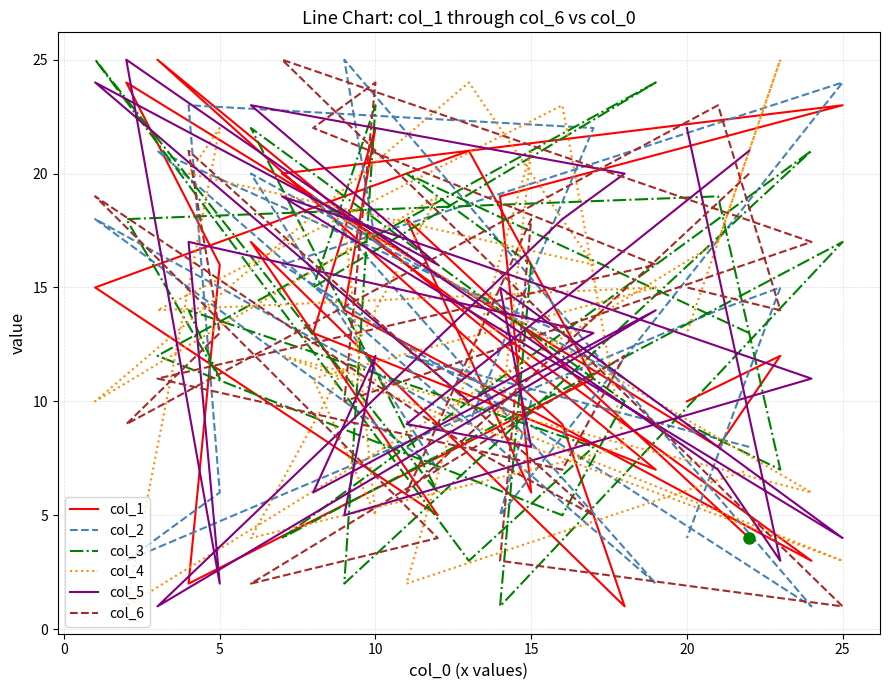

What is the value of the col_4 point at the 9th from the left?

5